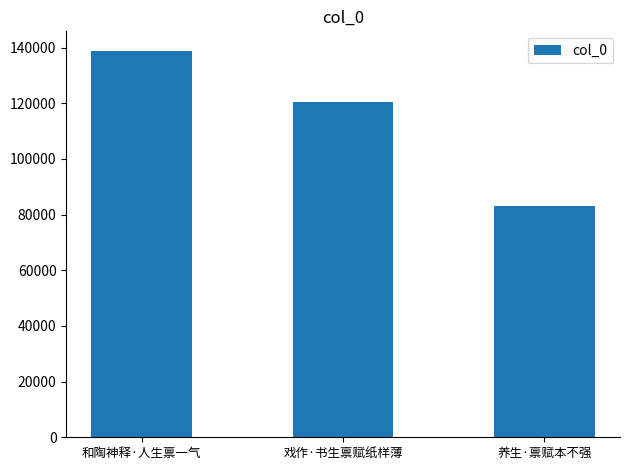

What is the value of the 3rd bar from the left?

83006